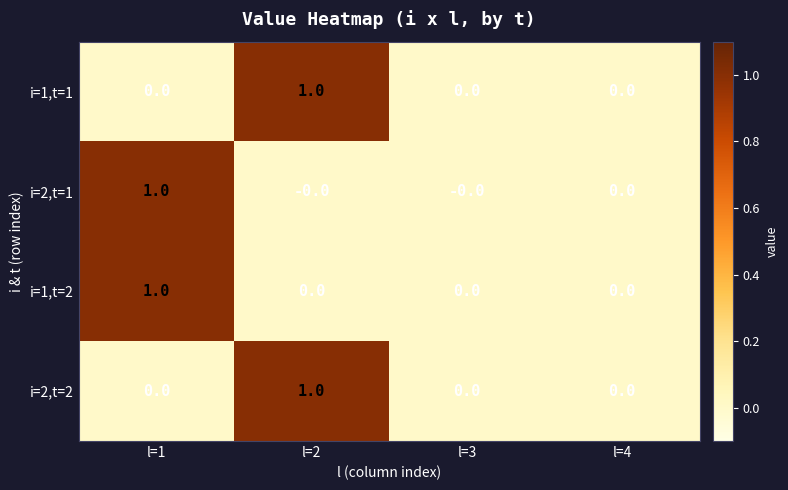

Reading left to right, what are all the values shown in this chart?

i=1,t=1: 0	1	0	0
i=2,t=1: 1	0	0	0
i=1,t=2: 1	0	0	0
i=2,t=2: 0	1	0	0